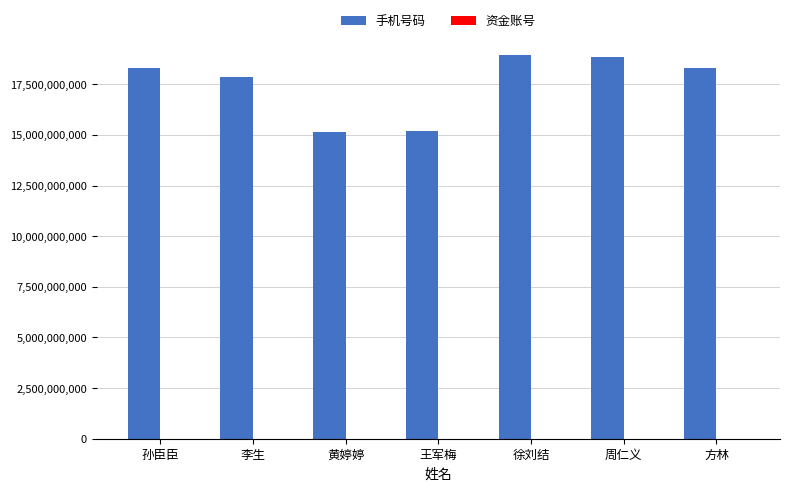

True or false: the data shows 18956952433 at 徐刘结.

True